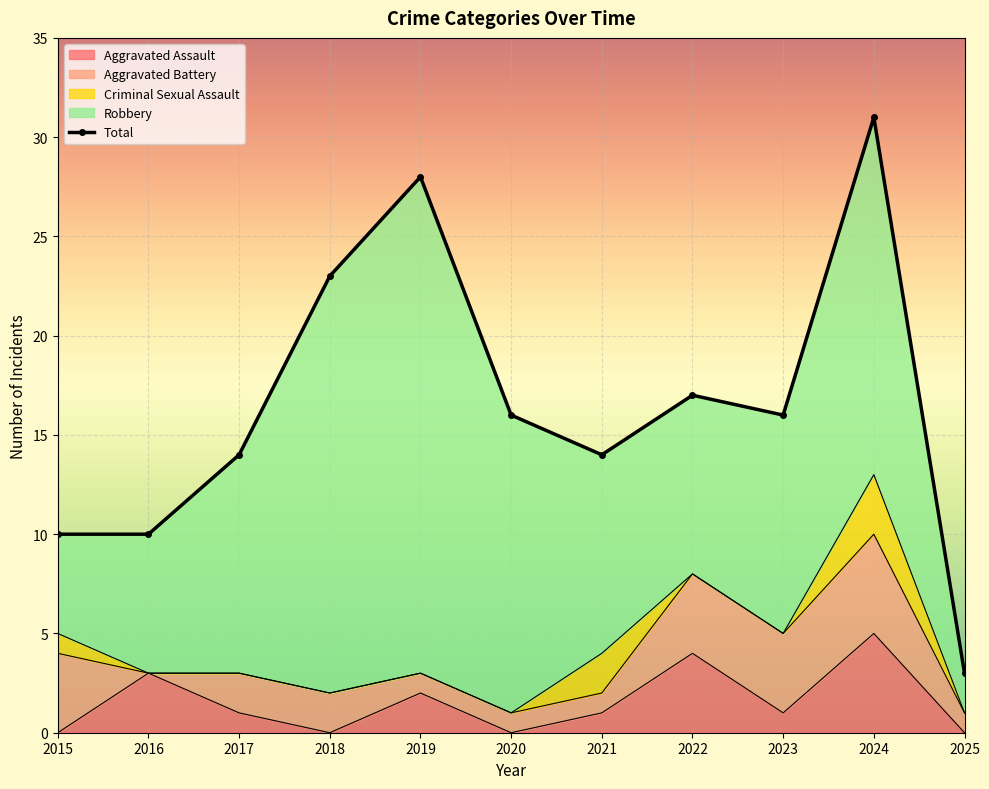

What is the sum of the Robbery values at 2018 and 2023?

32